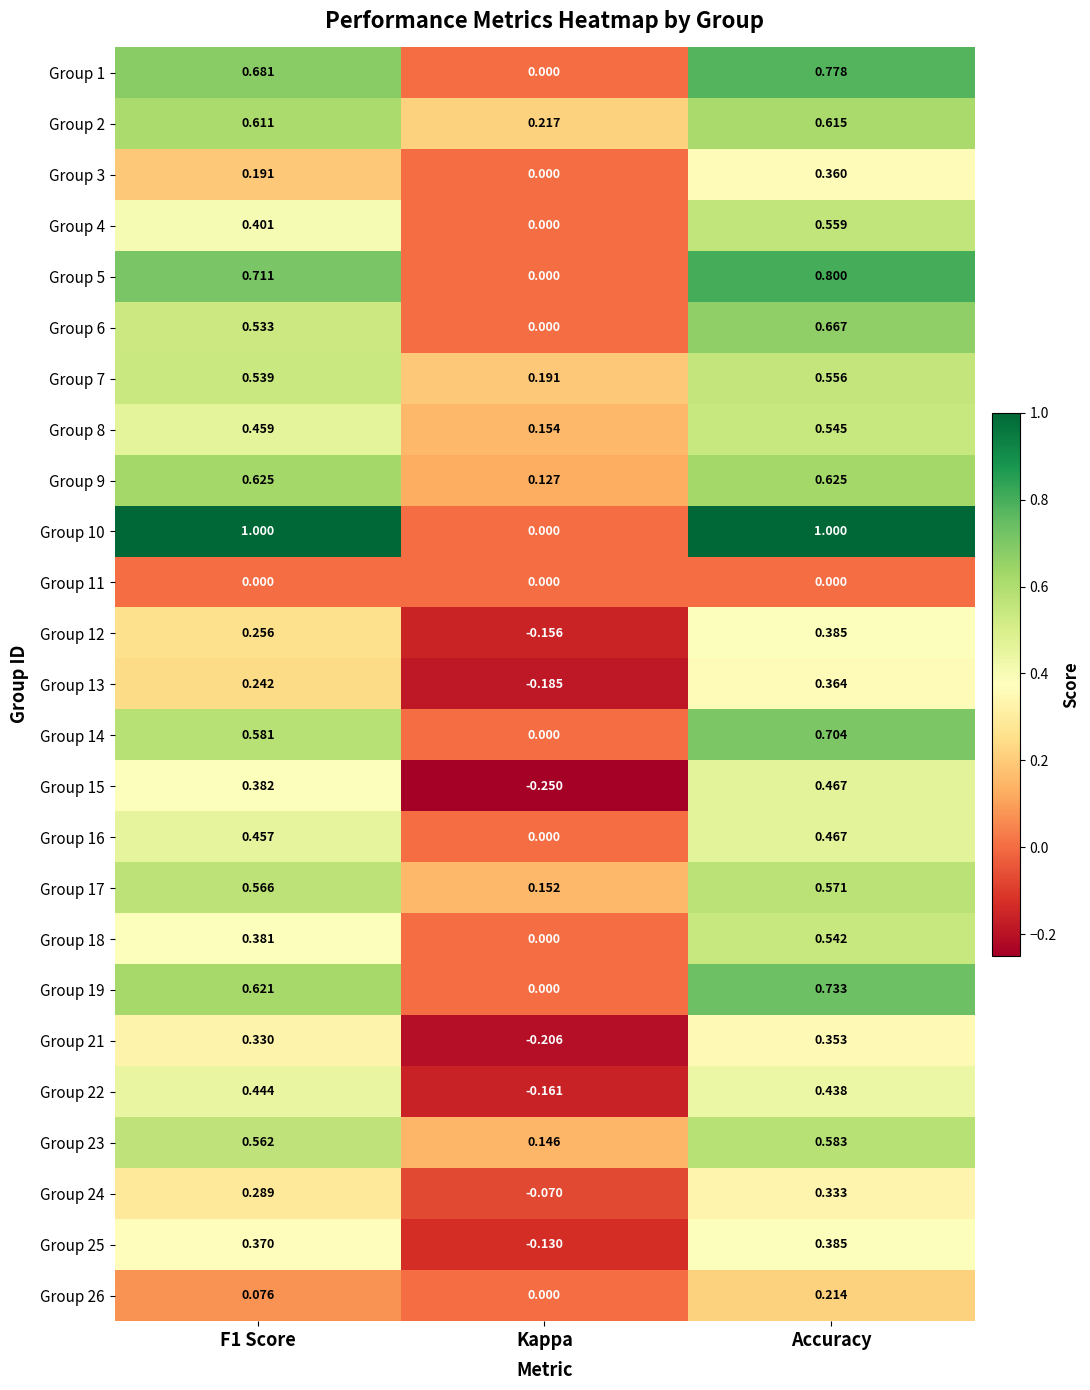

Is the value of Group 7 at Kappa greater than the value of Group 23 at Kappa?

Yes